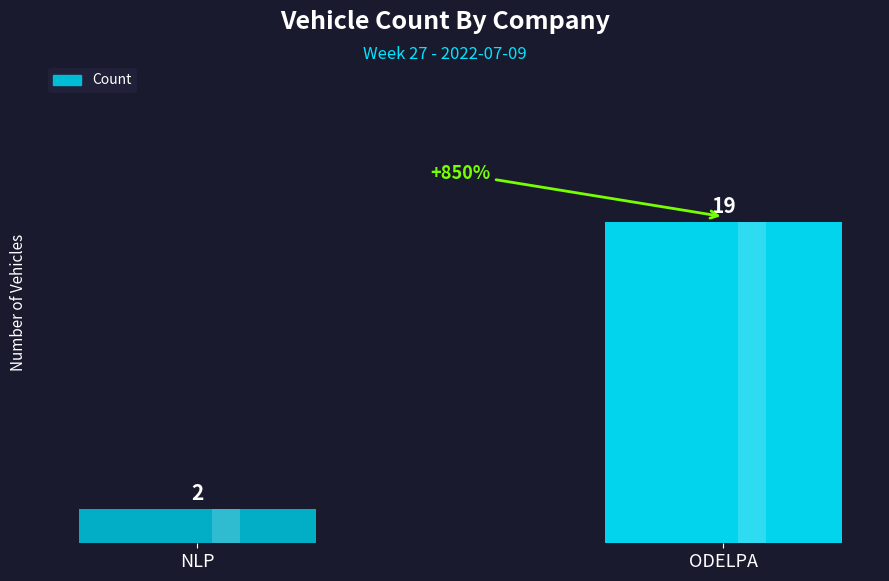

What is the difference between the maximum and minimum values?

17